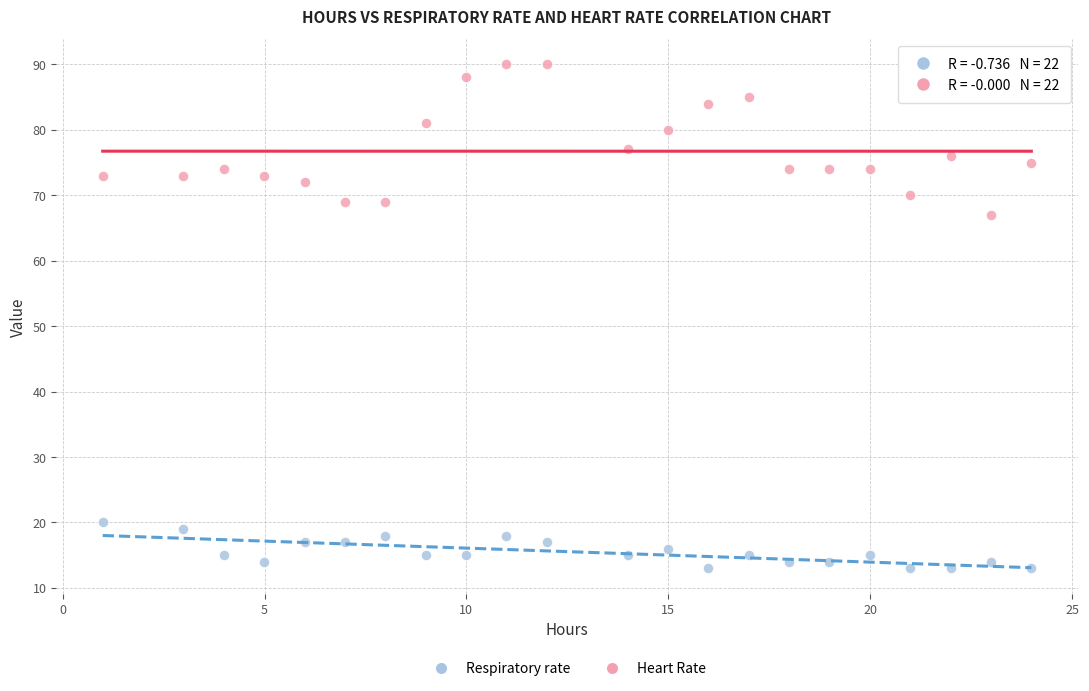

Across all data points, what is the range of Y values (max minus min)?

77